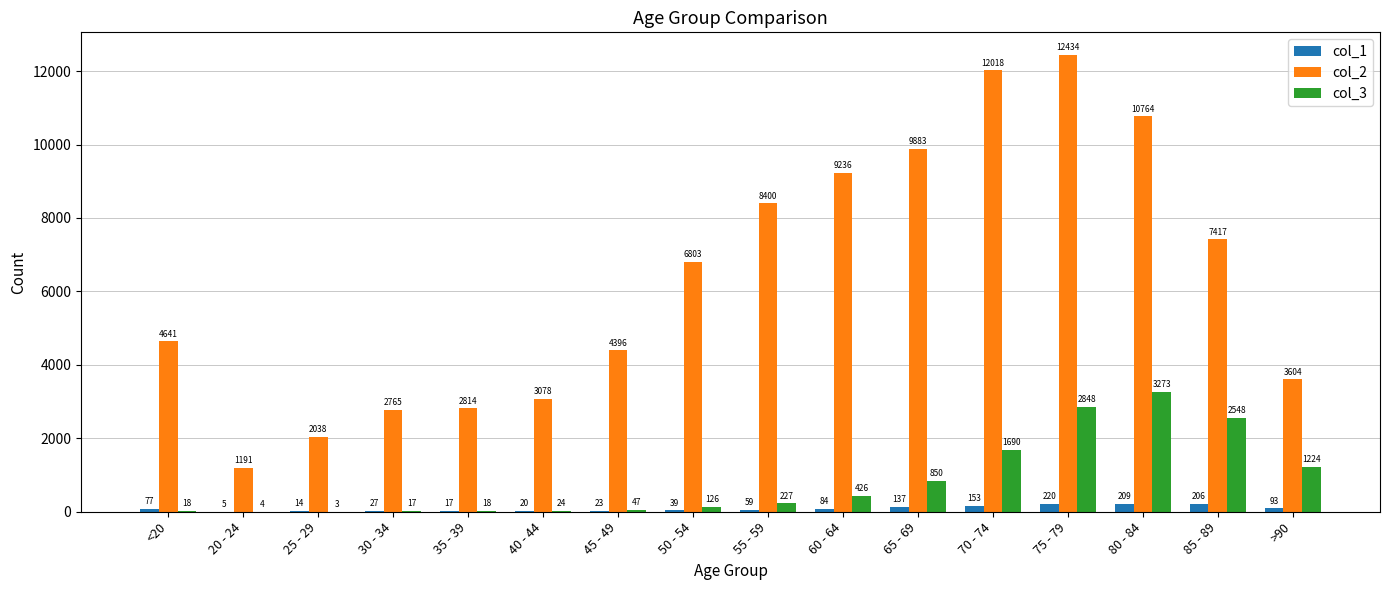

What is the sum of the col_3 values at 50 - 54 and 75 - 79?

2974